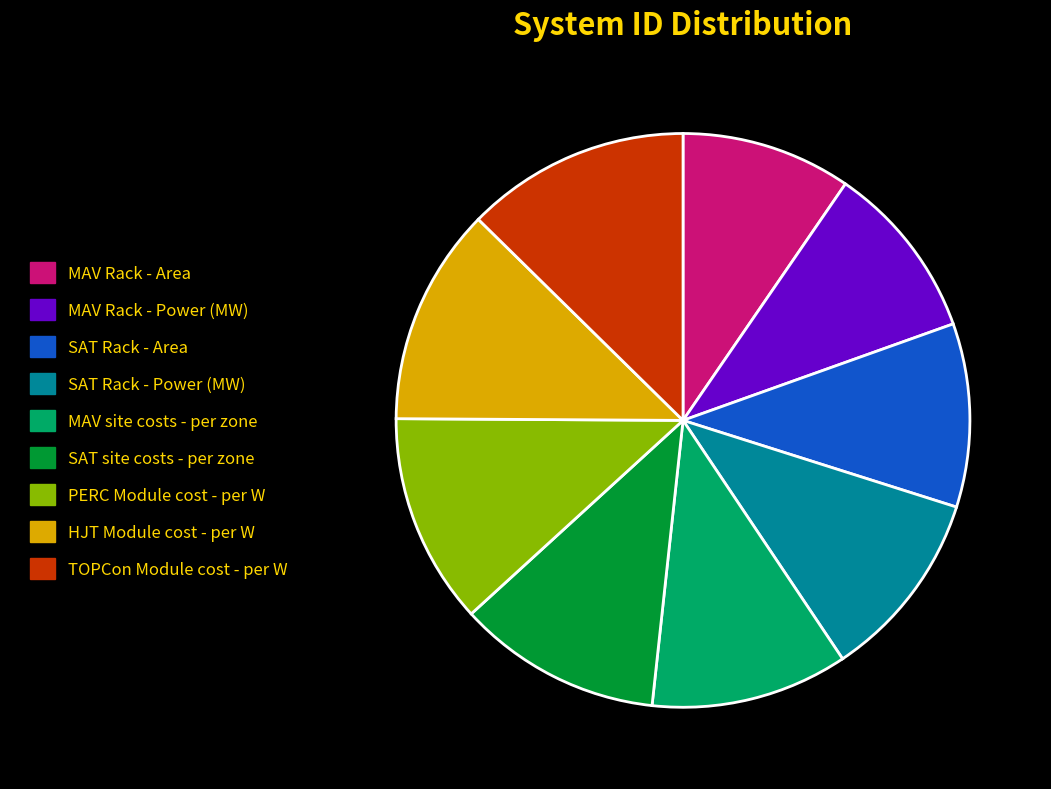

Is it true that HJT Module cost - per W is 21% of the pie?

False